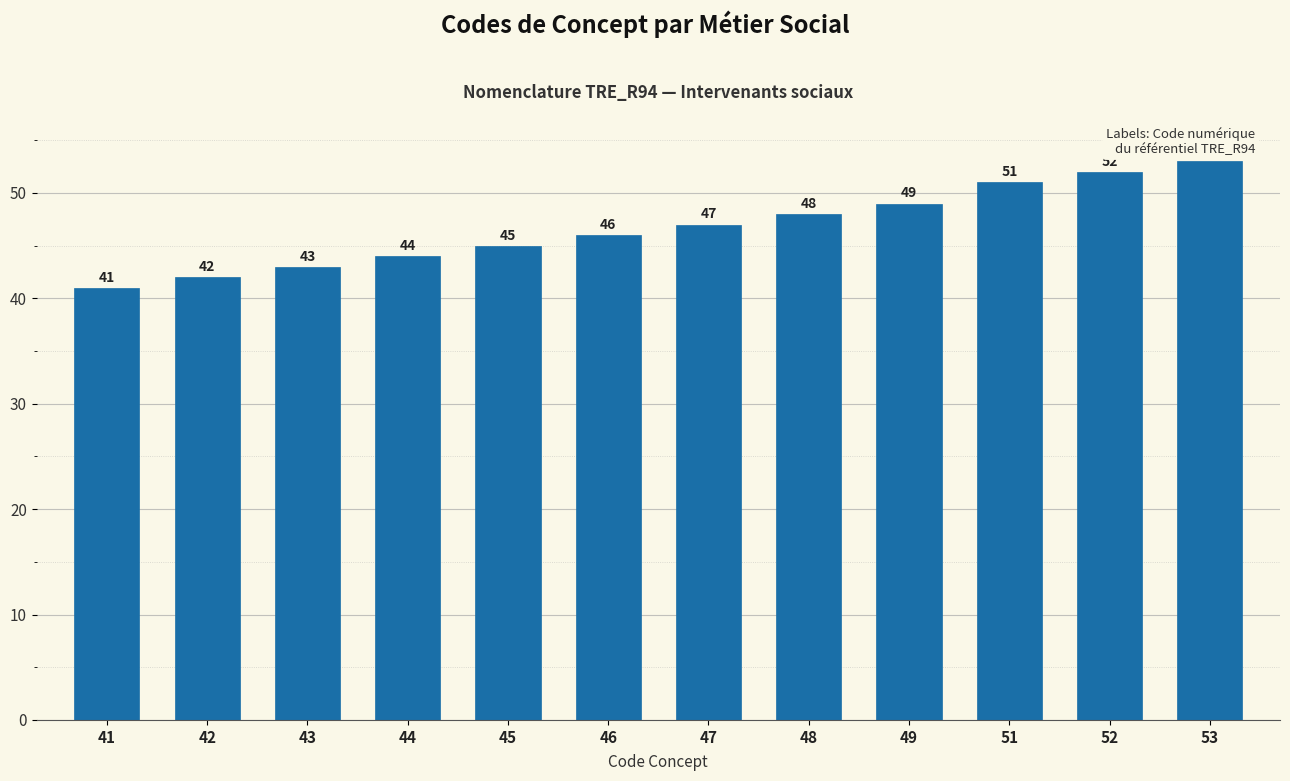

What is the value of the 12th bar from the left?

53